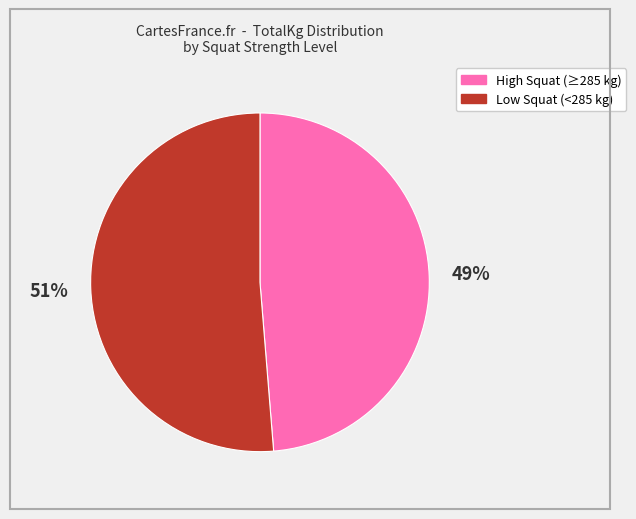

Is there a majority slice in this chart?

Yes